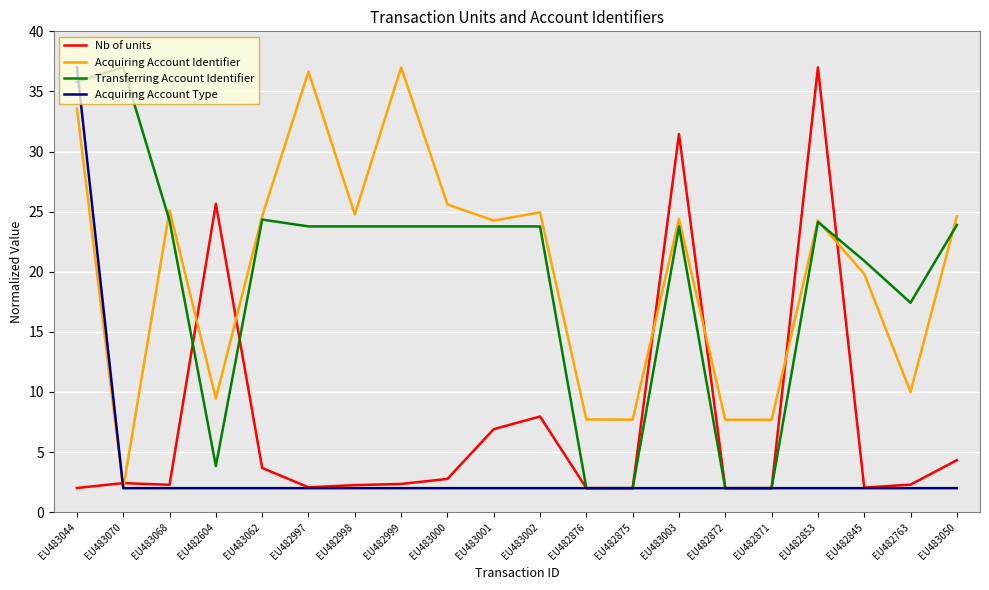

What is the difference between the maximum and minimum values in the Transferring Account Identifier series?

35.0